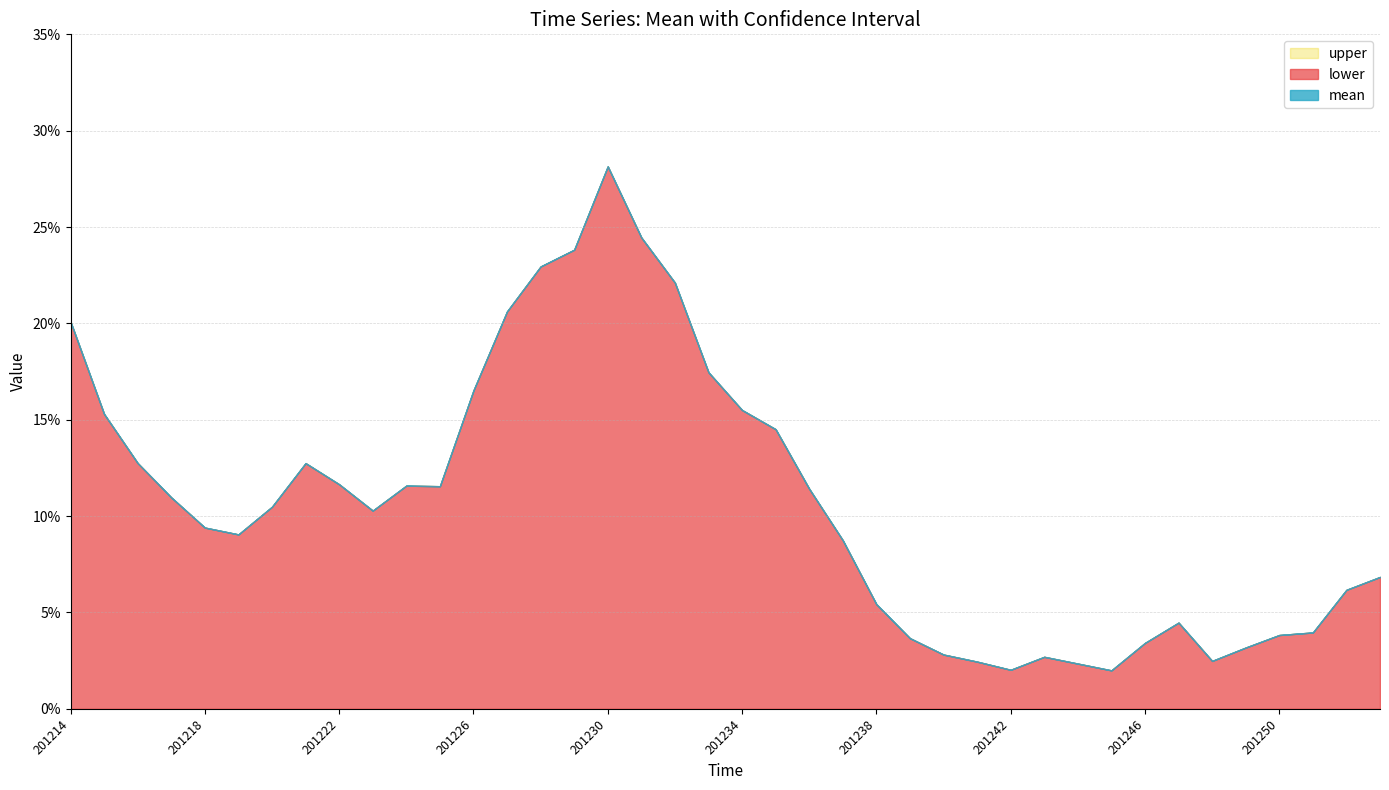

What are all the series names shown in the legend?

mean, lower, upper